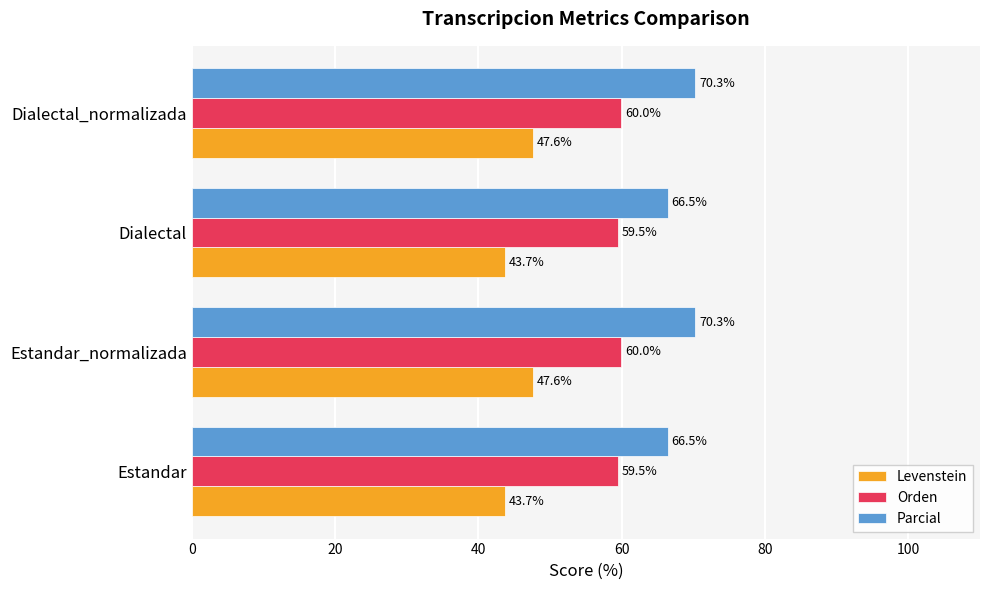

What value does the Parcial series have at Estandar_normalizada?

70.3